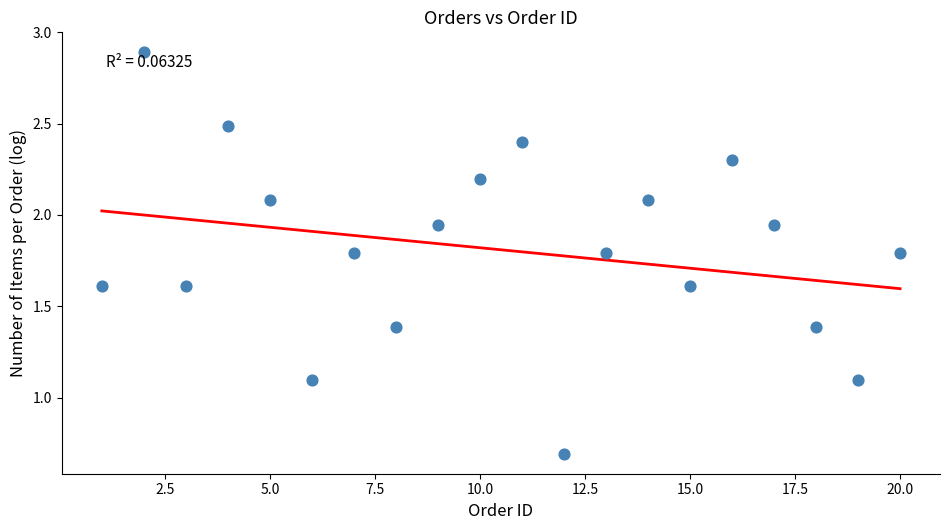

What is the range of Y values (max minus min)?

2.2